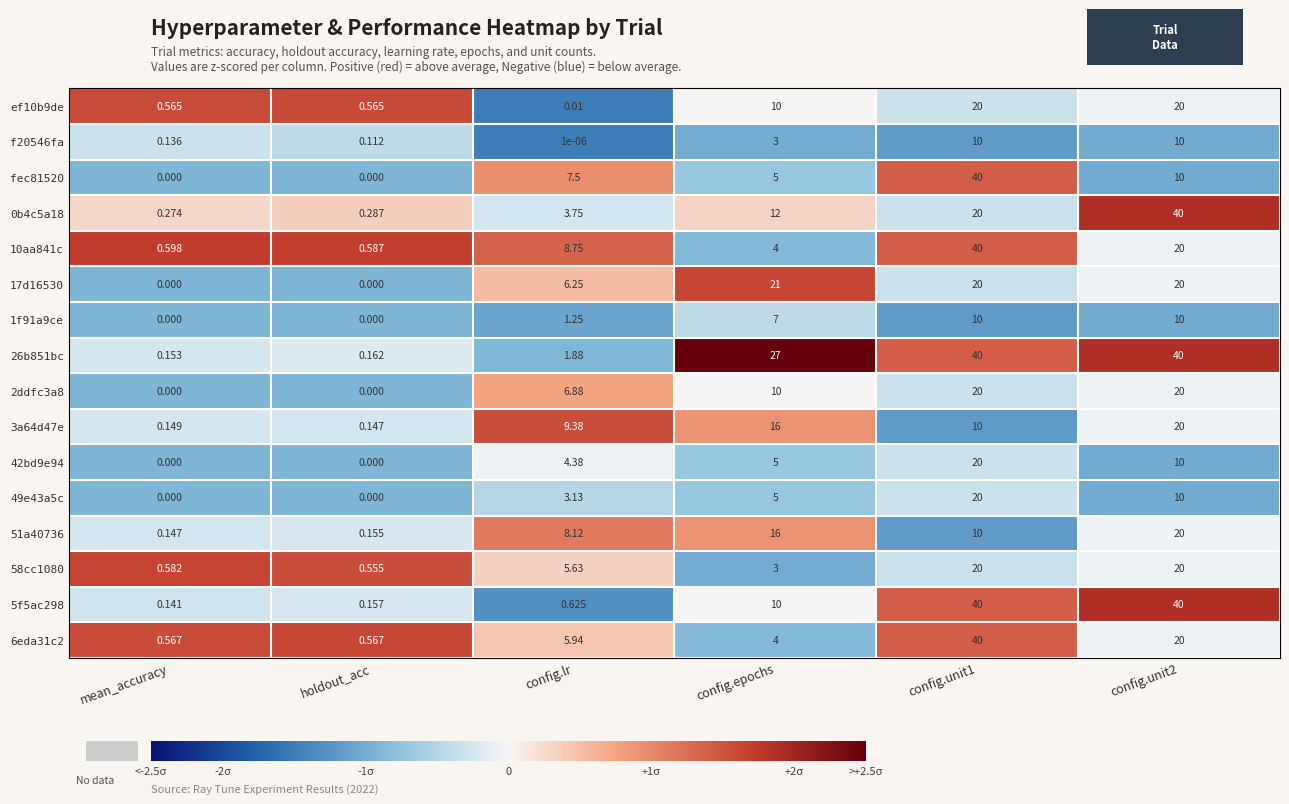

Which category has the lowest value in the 58cc1080 series?

holdout_acc